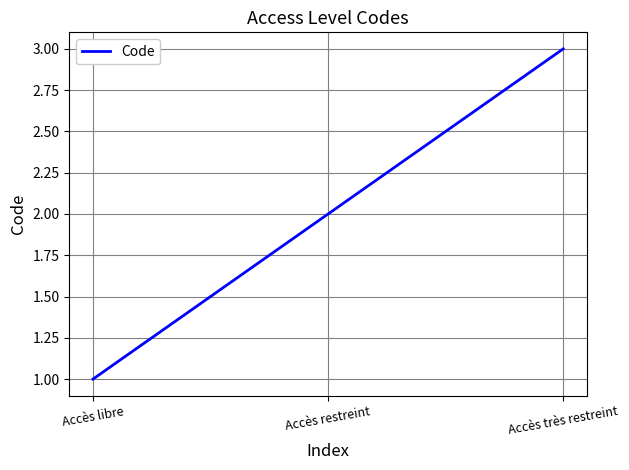

What is the change in value from Accès libre to Accès très restreint?

+2